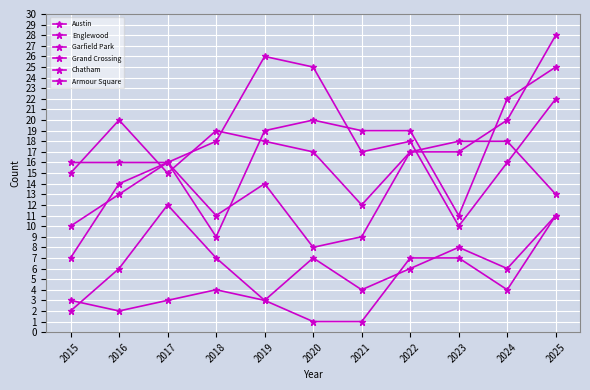

Reading left to right, list all the values displayed in this chart.

Austin: 15	20	15	19	18	17	12	17	18	18	13
Englewood: 16	16	16	9	19	20	19	19	11	22	25
Garfield Park: 7	14	16	18	26	25	17	18	10	16	22
Grand Crossing: 10	13	16	11	14	8	9	17	17	20	28
Chatham: 2	6	12	7	3	7	4	6	8	6	11
Armour Square: 3	2	3	4	3	1	1	7	7	4	11